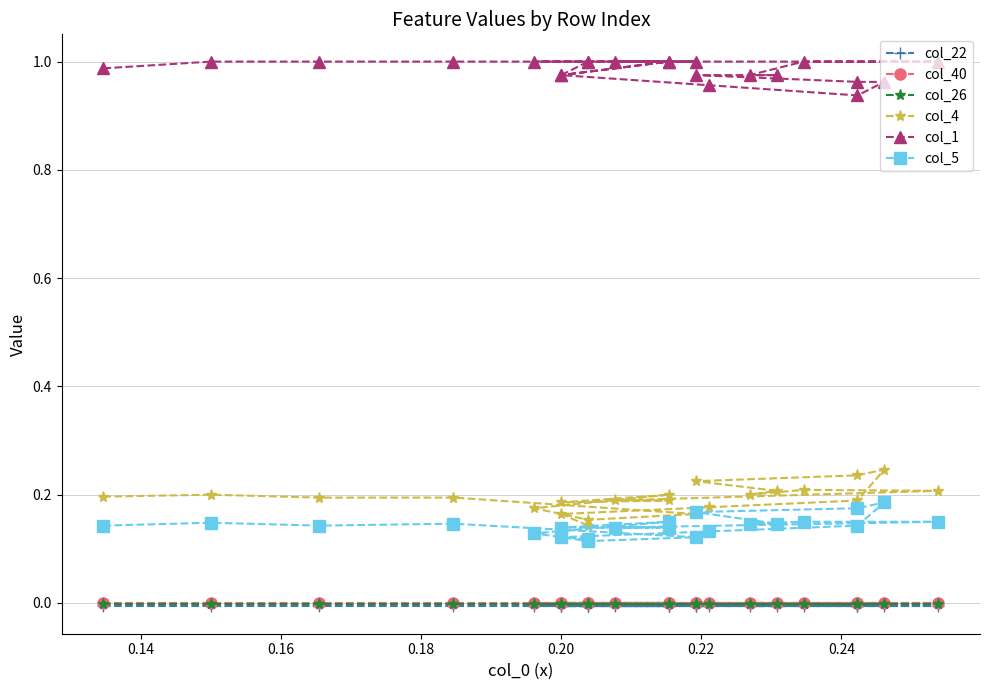

True or false: col_22 and col_1 intersect in this chart.

False